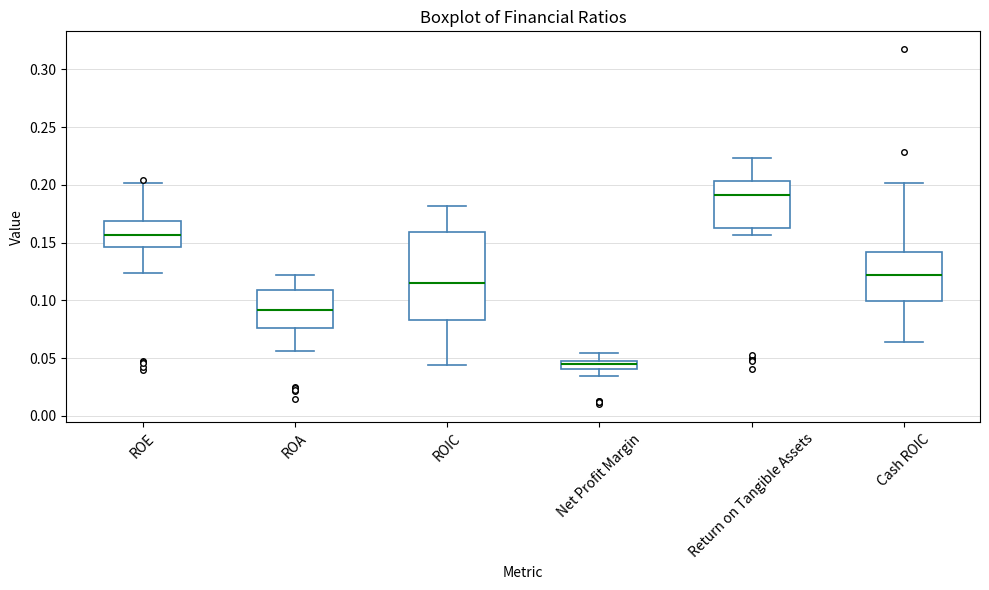

Which box's median line is the highest?

Return on Tangible Assets